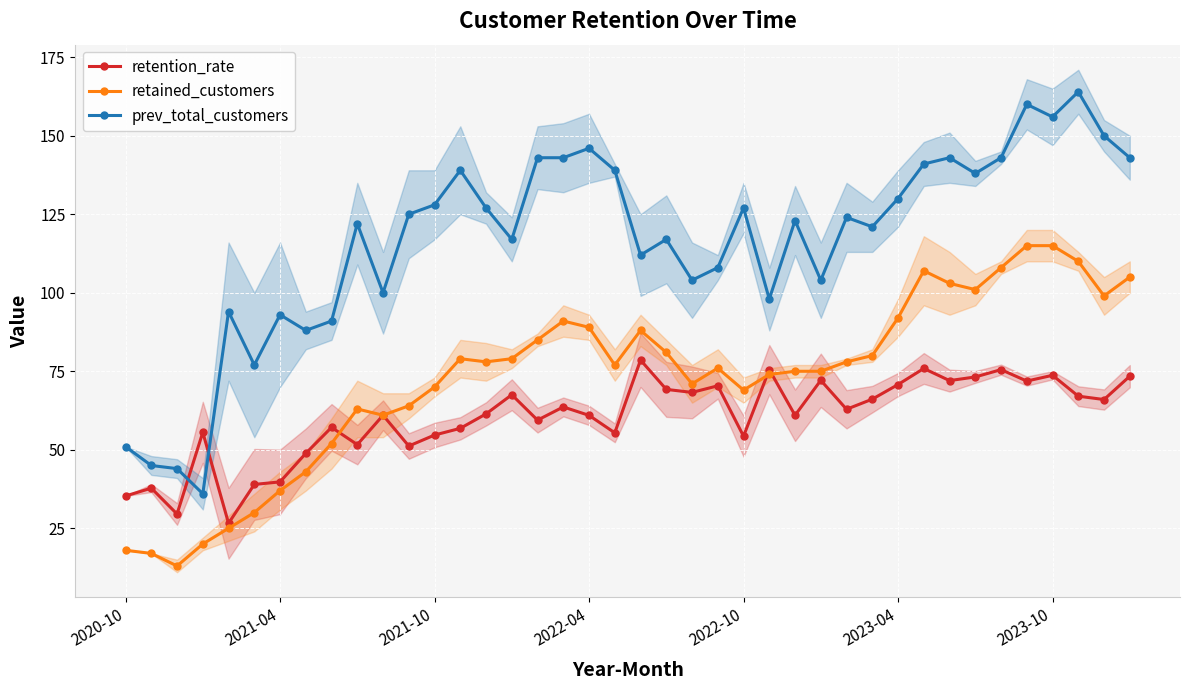

List the series in order of their overall mean, highest first.

prev_total_customers, retained_customers, retention_rate